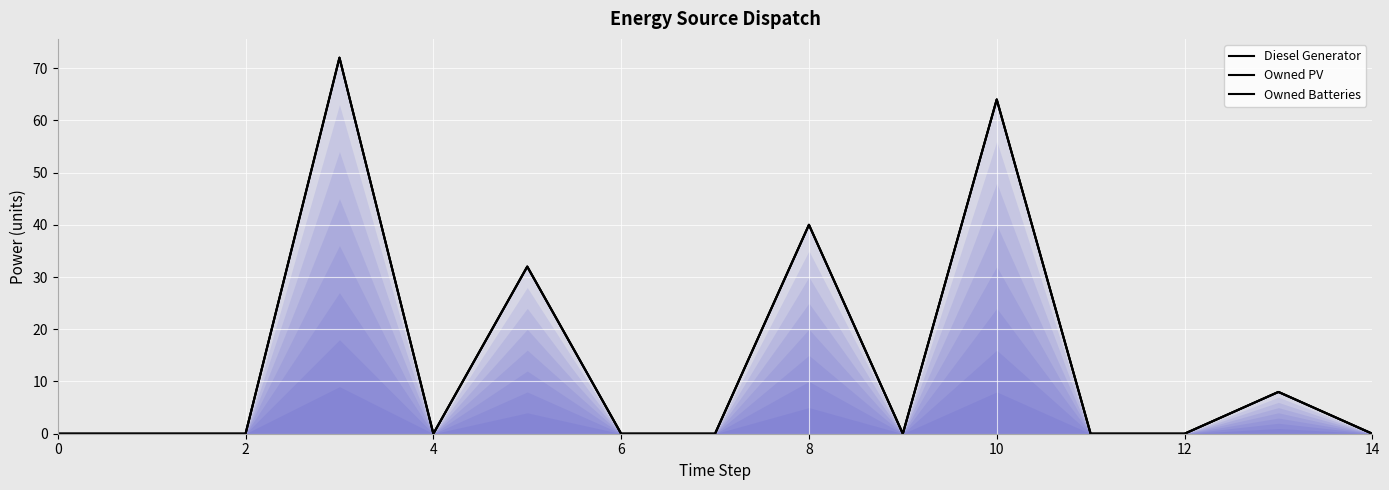

What are all the series names shown in the legend?

Diesel Generator, Owned PV, Owned Batteries